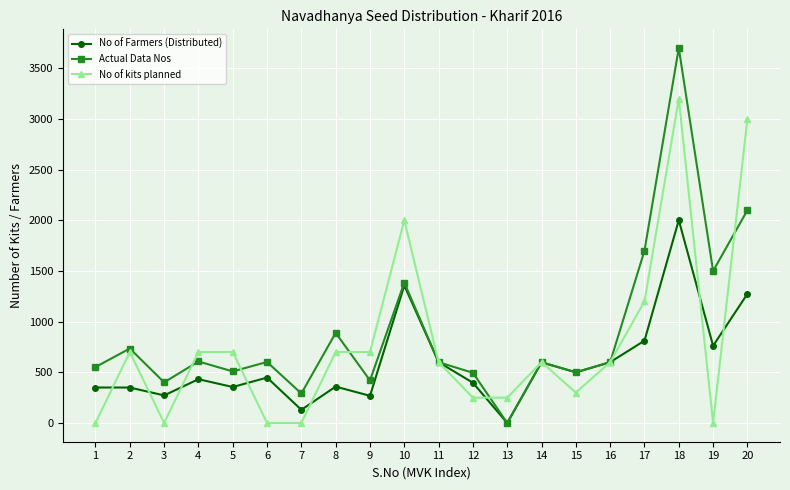

What is the total value across all series at 6?

1050